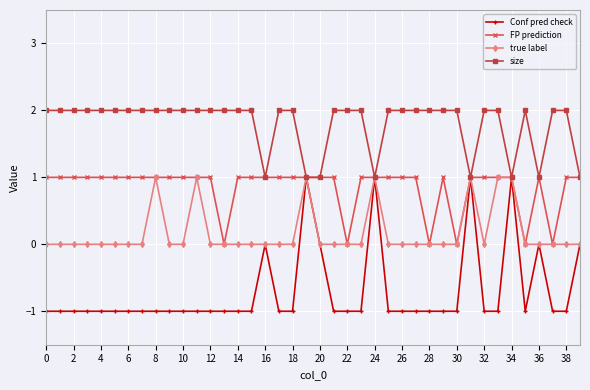

Which series has the widest spread of values?

Conf pred check